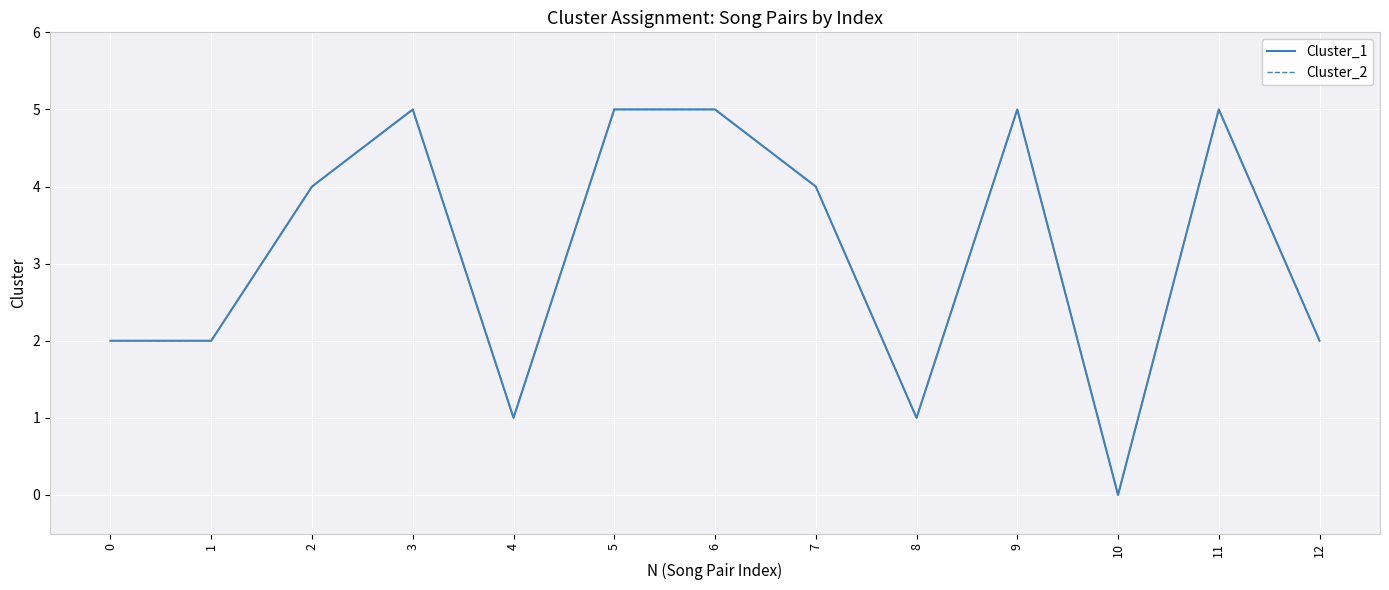

At which category is the sum across all series the highest?

3